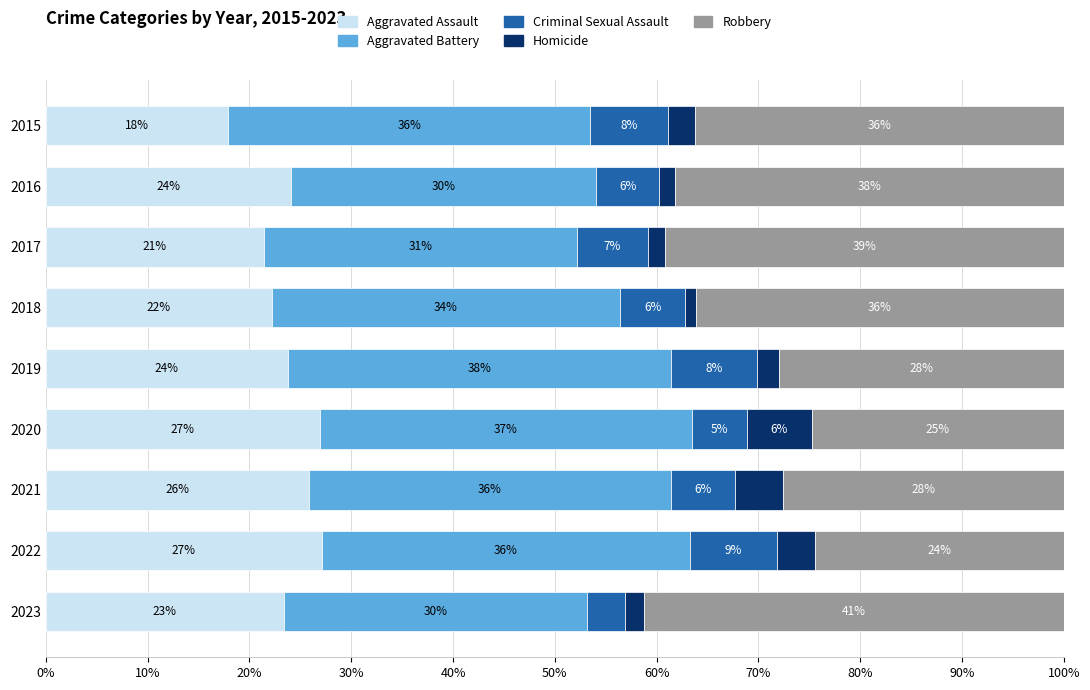

The value of Aggravated Assault at 2015 is 28.8. True or false?

False